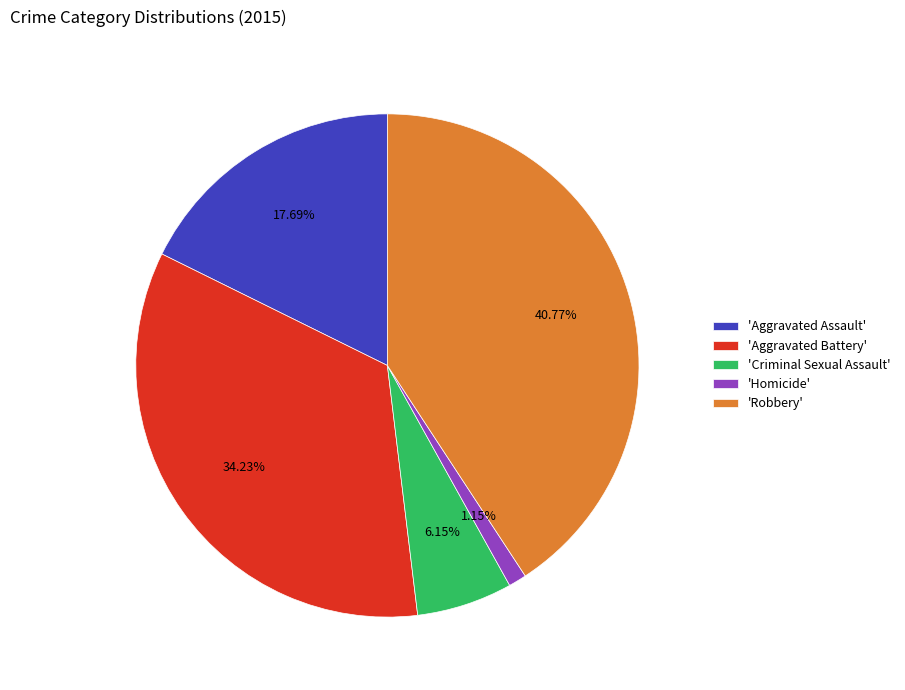

Do 'Aggravated Assault' and 'Robbery' together represent more than half of the pie?

Yes